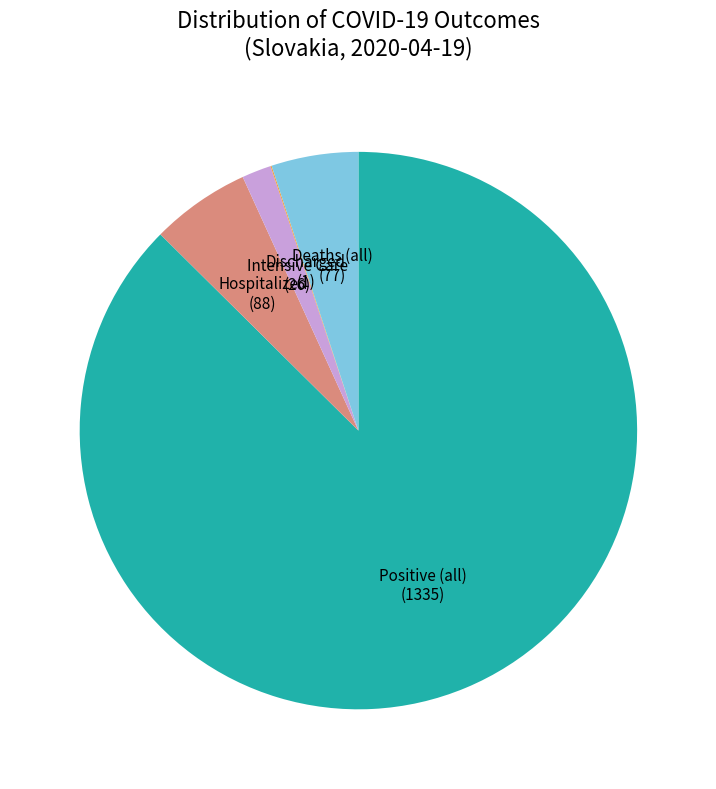

What is the largest slice in the pie chart?

Positive (all)